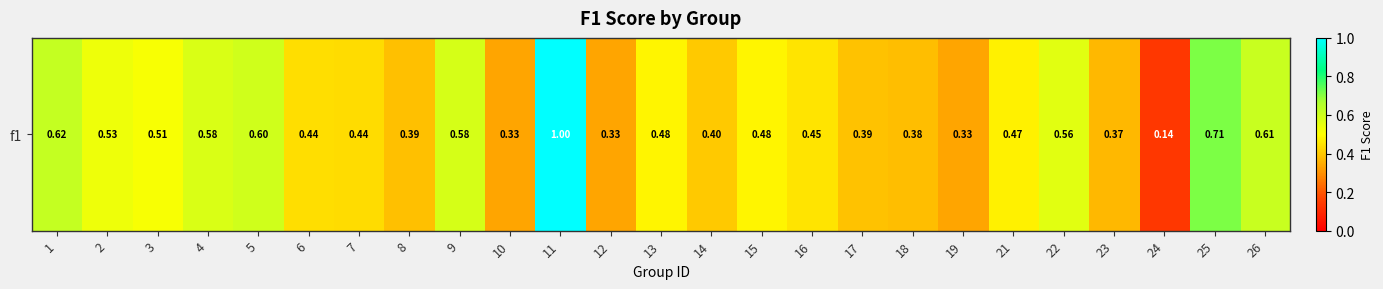

What is the difference between the second highest and second lowest values?

0.4